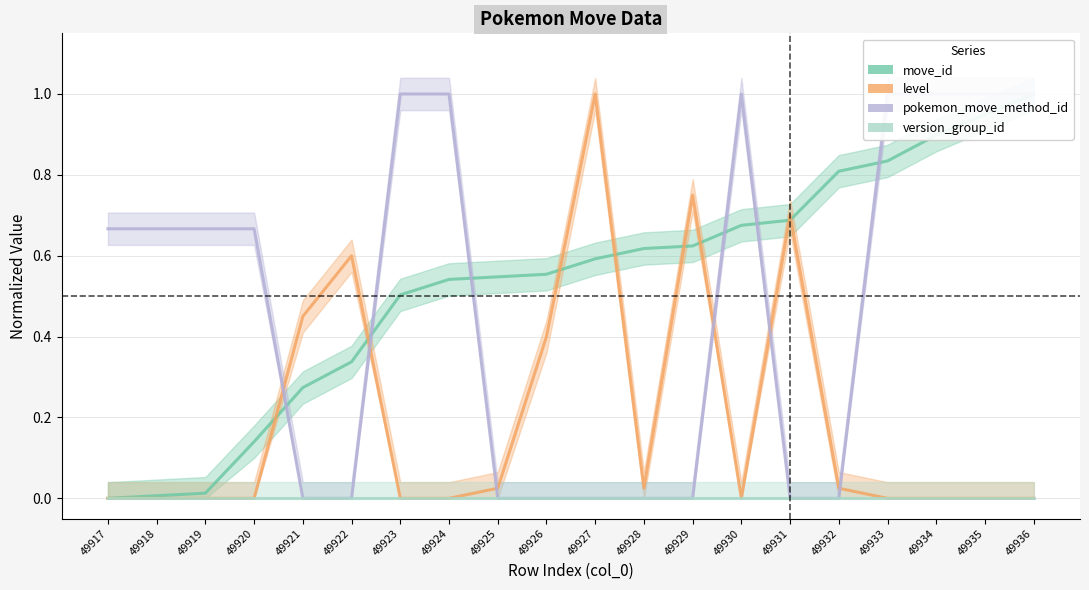

Rank the categories by move_id (line) value from lowest to highest.

49917, 49918, 49919, 49920, 49921, 49922, 49923, 49924, 49925, 49926, 49927, 49928, 49929, 49930, 49931, 49932, 49933, 49934, 49935, 49936